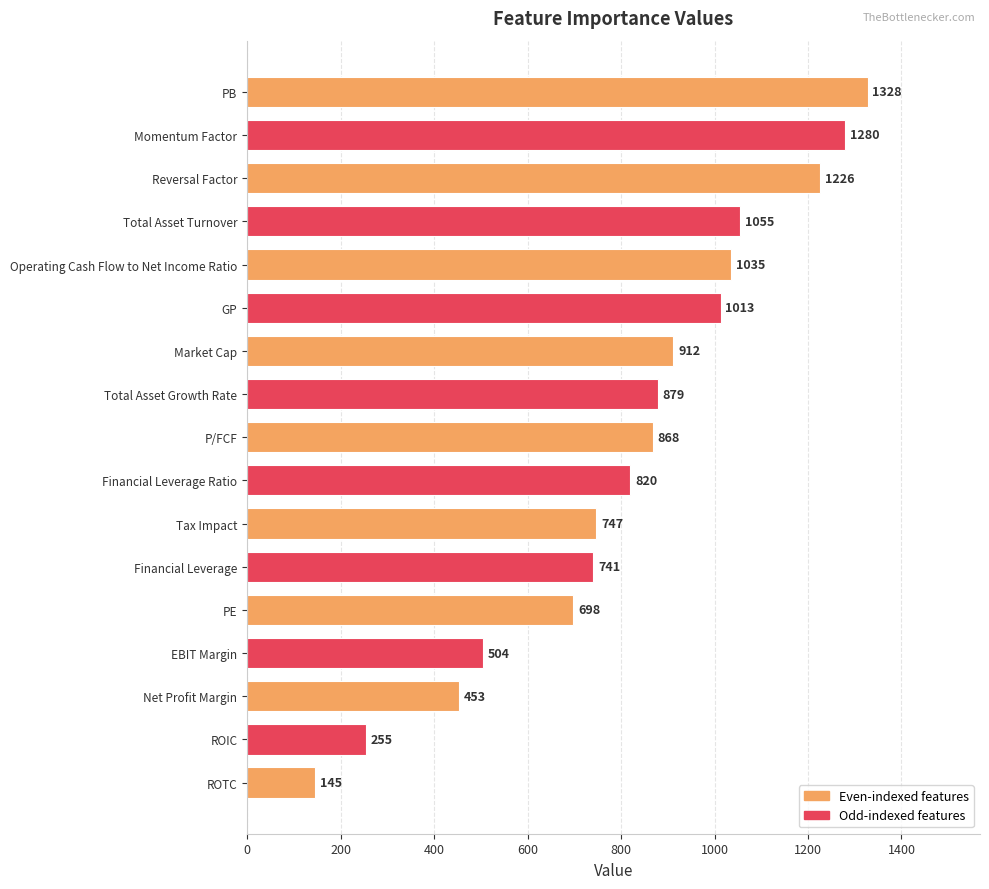

Count the number of data series in this chart.

1